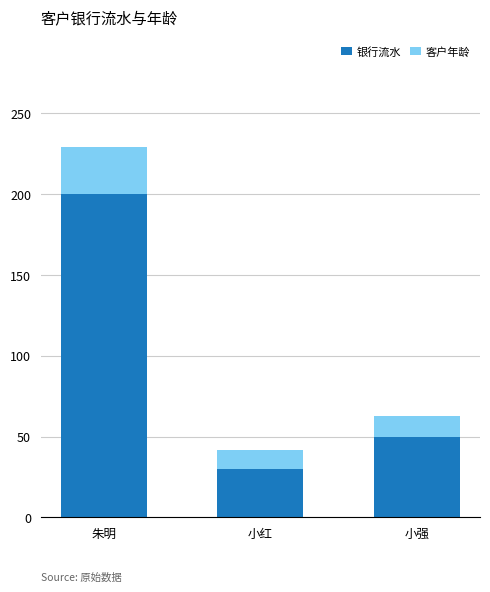

What are all the series names shown in the legend?

银行流水, 客户年龄